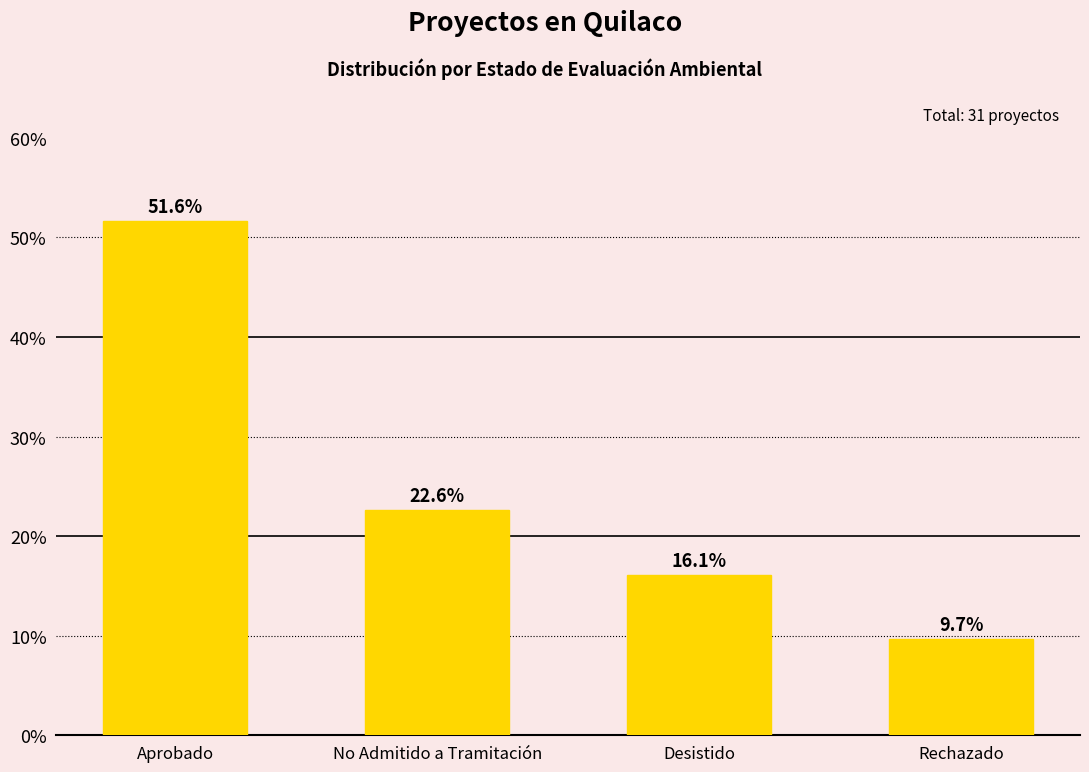

What is the difference between the values at No Admitido a Tramitación and Desistido?

6.5